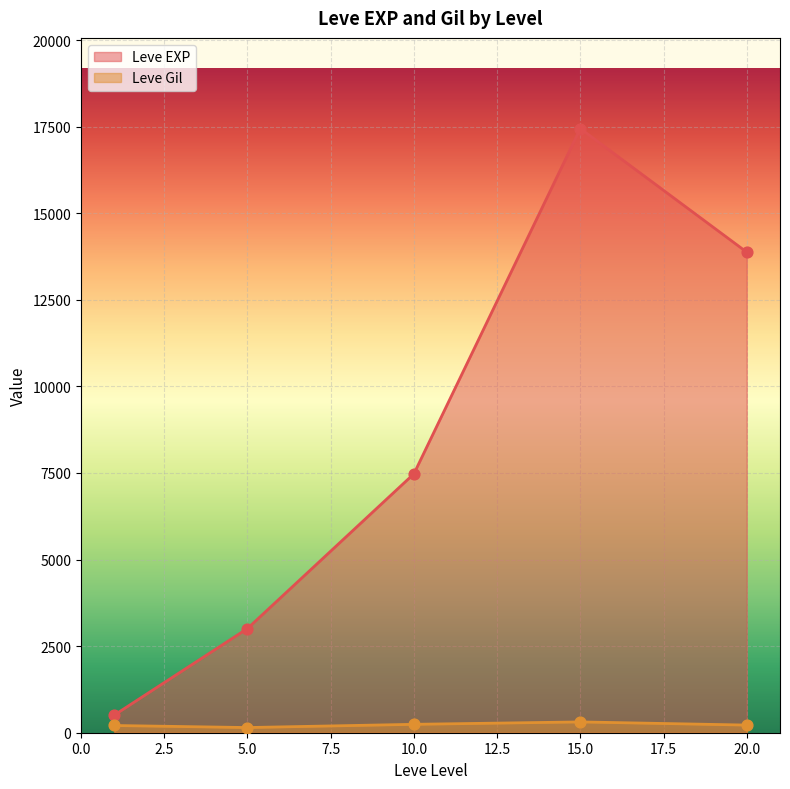

Which series contains the highest Y value?

Leve EXP